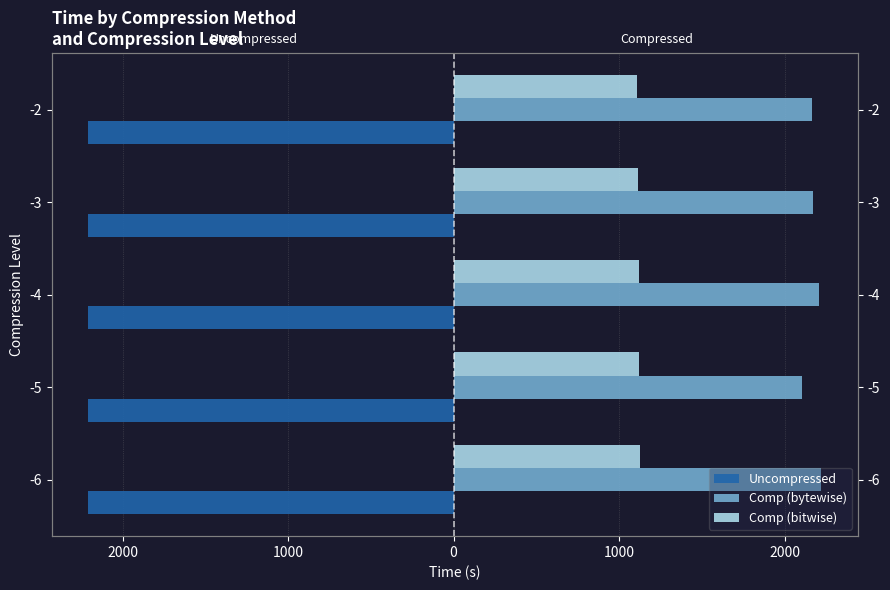

What is the total value across all series at 0?

3284.6